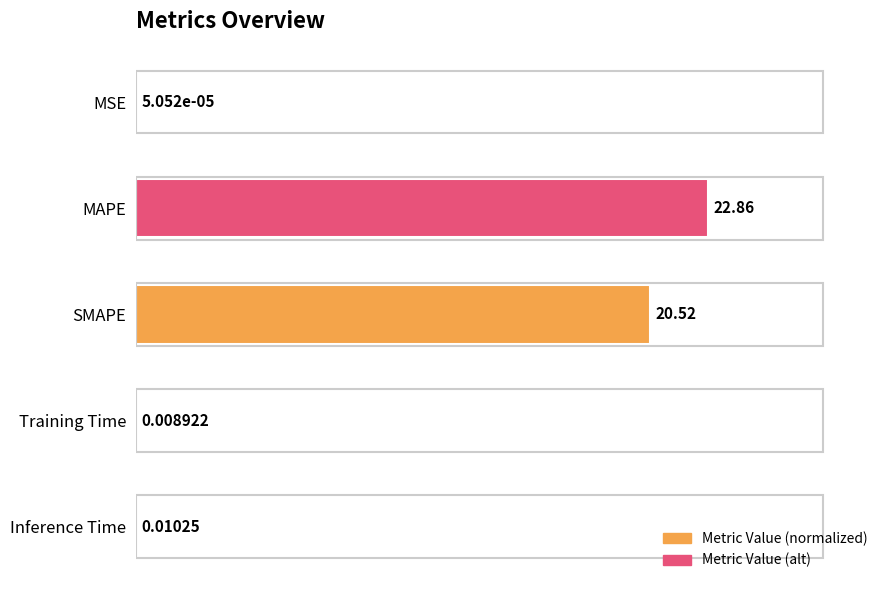

Between Inference Time and MSE, which is larger?

Inference Time